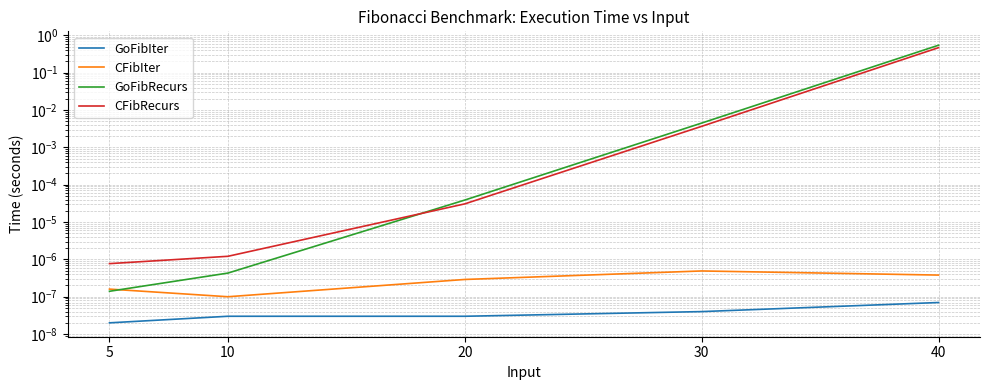

Where do GoFibRecurs and CFibRecurs first cross each other?

10 and 20